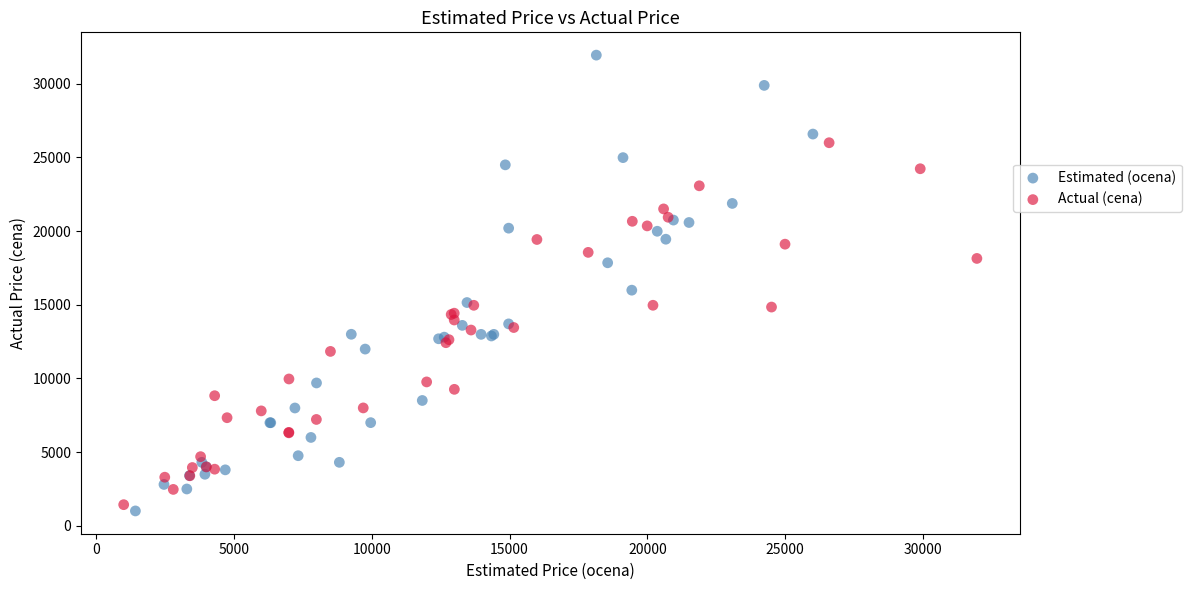

Which series has the largest Y range (max minus min)?

Estimated (ocena)